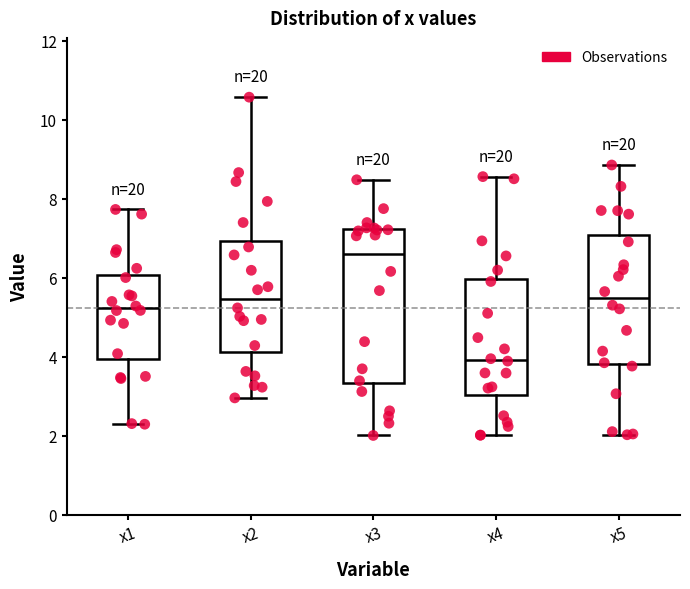

Which box has the lowest median line?

x4